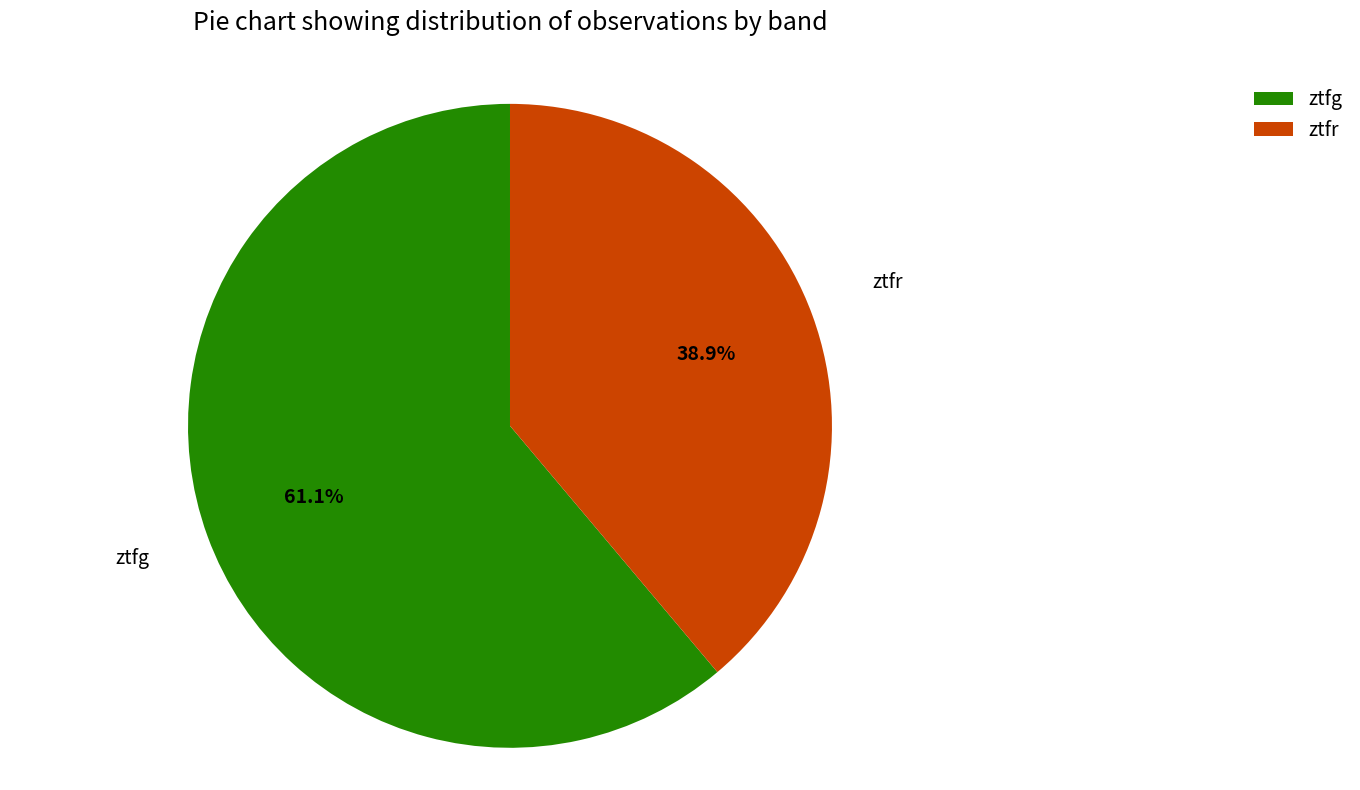

Rank the categories by value from highest to lowest.

ztfg, ztfr